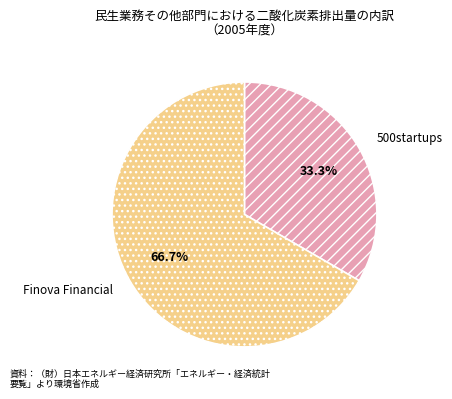

Does Finova Financial represent more than half of the total?

Yes